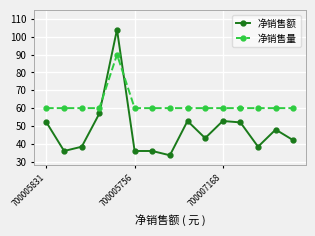

List the series in order of their overall mean, lowest first.

净销售额, 净销售量